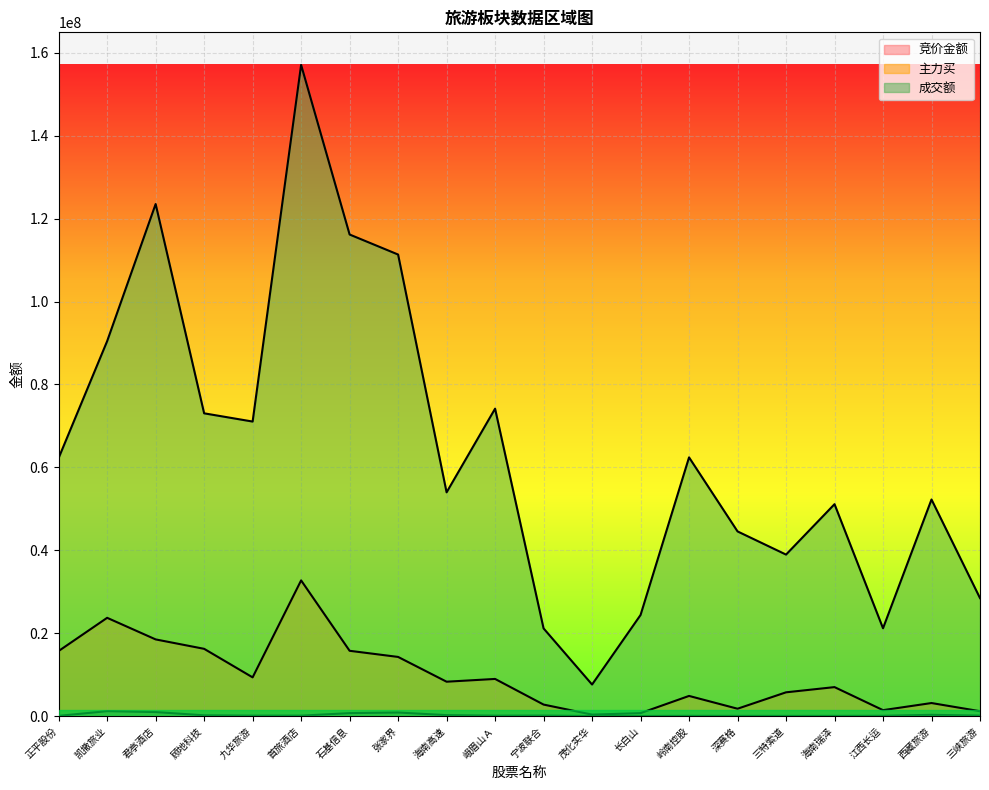

What is the label of the 4th point from the left?

顾地科技